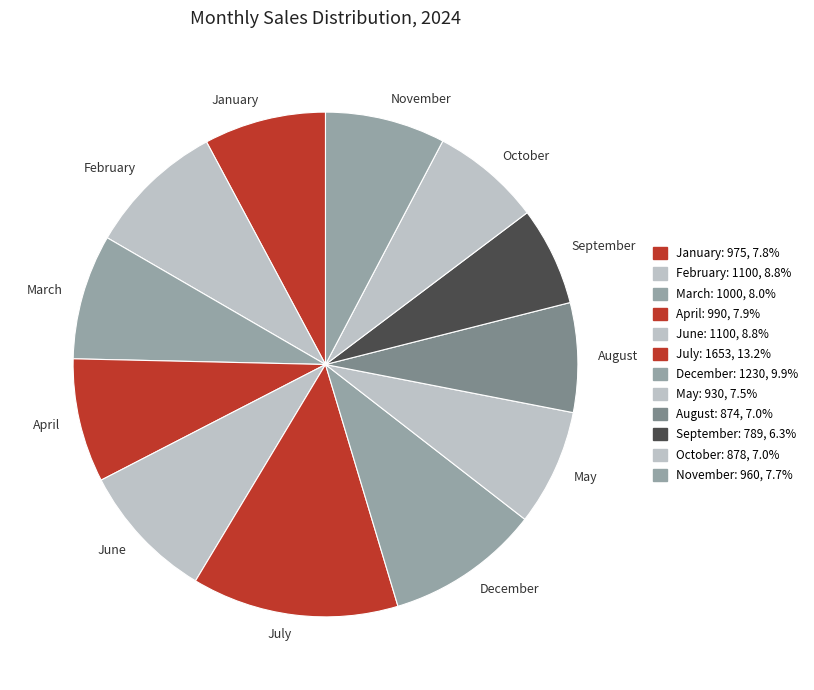

Which category has the biggest portion of the pie?

July